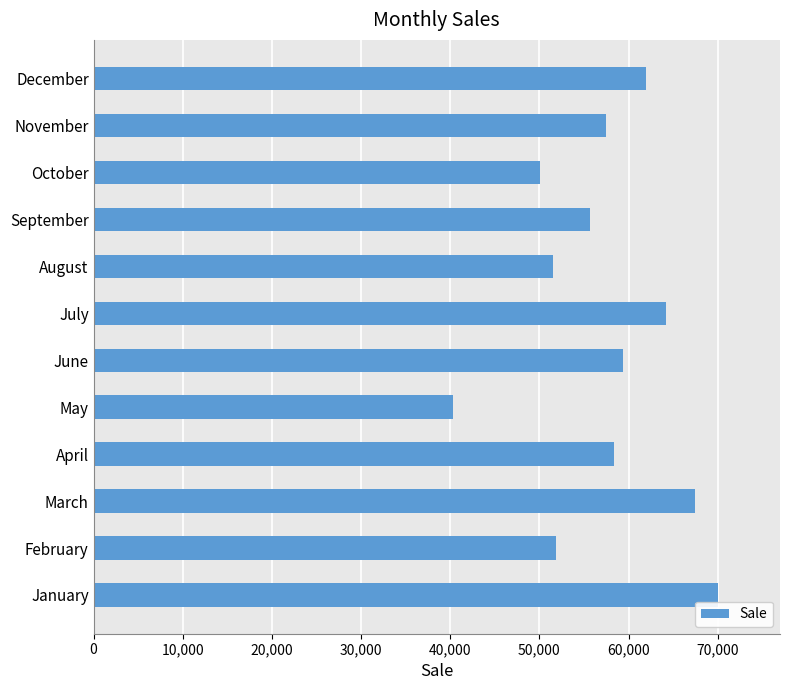

True or false: the data shows 96900 at September.

False